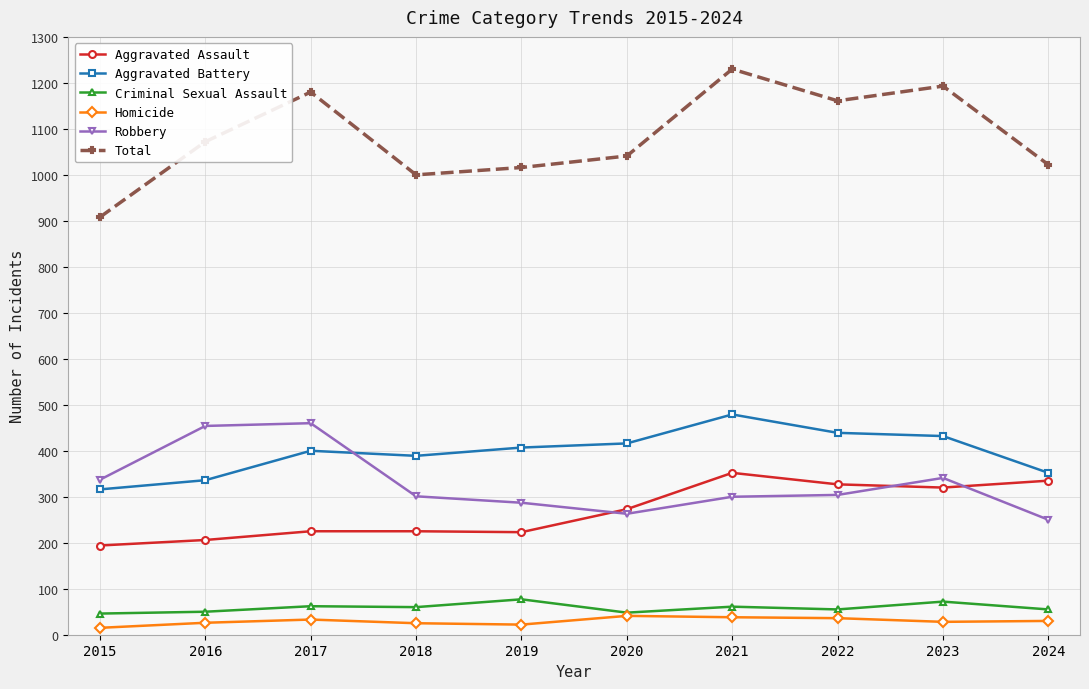

What is the spread (max minus min) of values at 2024?

992